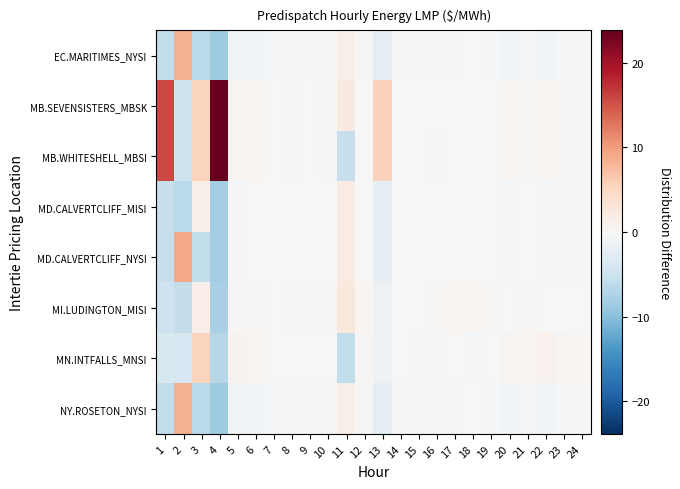

Rank the series at 14 from lowest to highest value.

EC.MARITIMES_NYSI, NY.ROSETON_NYSI, MD.CALVERTCLIFF_MISI, MD.CALVERTCLIFF_NYSI, MB.SEVENSISTERS_MBSK, MB.WHITESHELL_MBSI, MN.INTFALLS_MNSI, MI.LUDINGTON_MISI